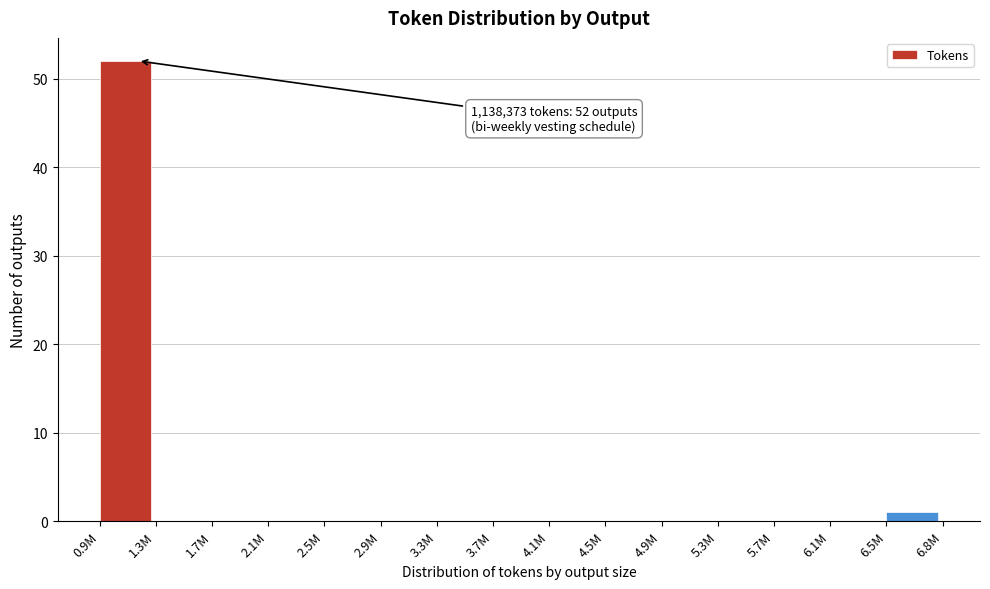

Reading right to left, list all the values displayed in this chart.

6.5M=1	6.1M=0	5.7M=0	5.3M=0	4.9M=0	4.5M=0	4.1M=0	3.7M=0	3.3M=0	2.9M=0	2.5M=0	2.1M=0	1.7M=0	1.3M=0	0.9M=52